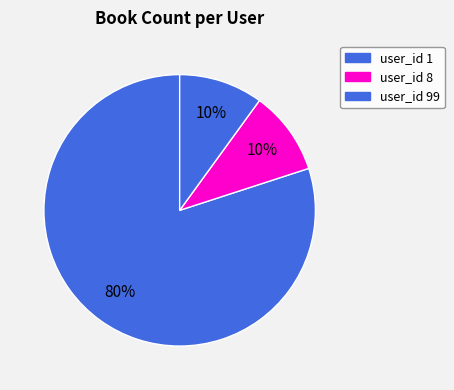

Which category has the smallest portion of the pie?

8